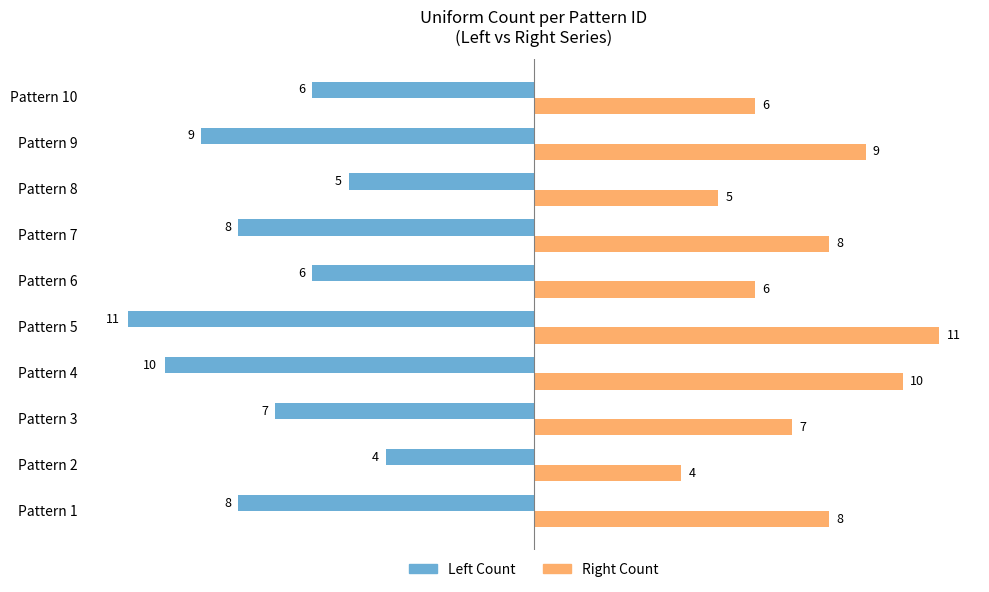

What is the difference between the second highest and second lowest values in the Left Count series?

5